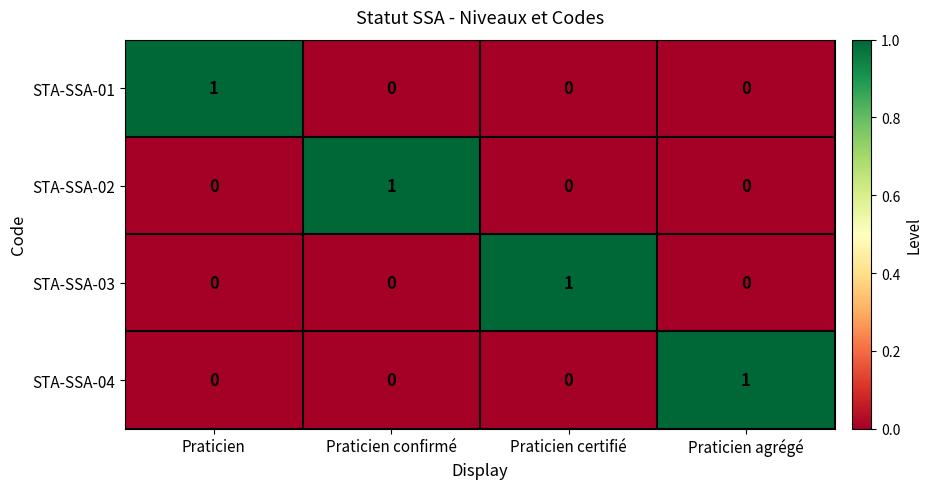

True or false: STA-SSA-03 has a value of 0 at Praticien agrégé.

True